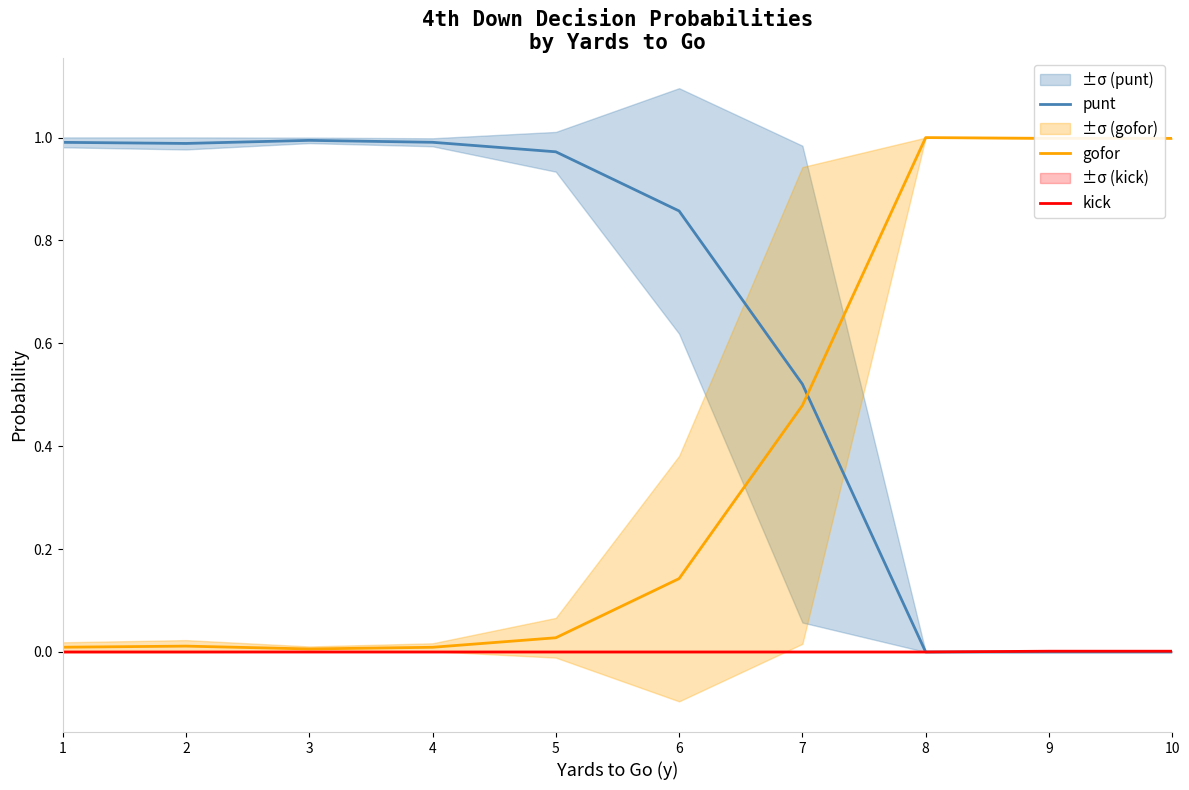

How many positive values does the kick series have?

2